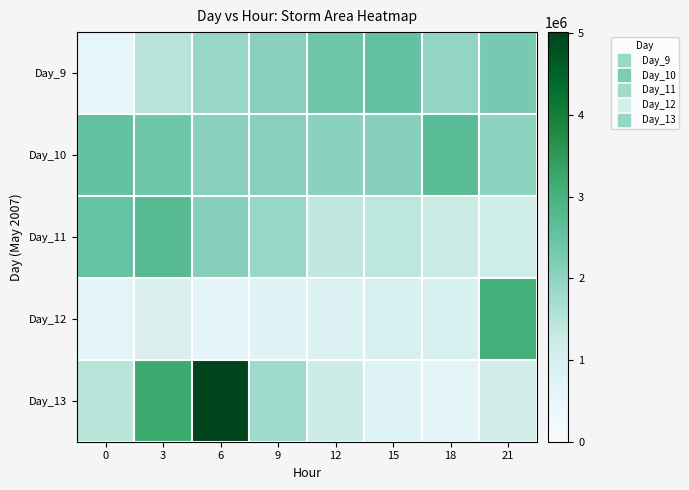

What is the spread (max minus min) of values at 0?

1942500